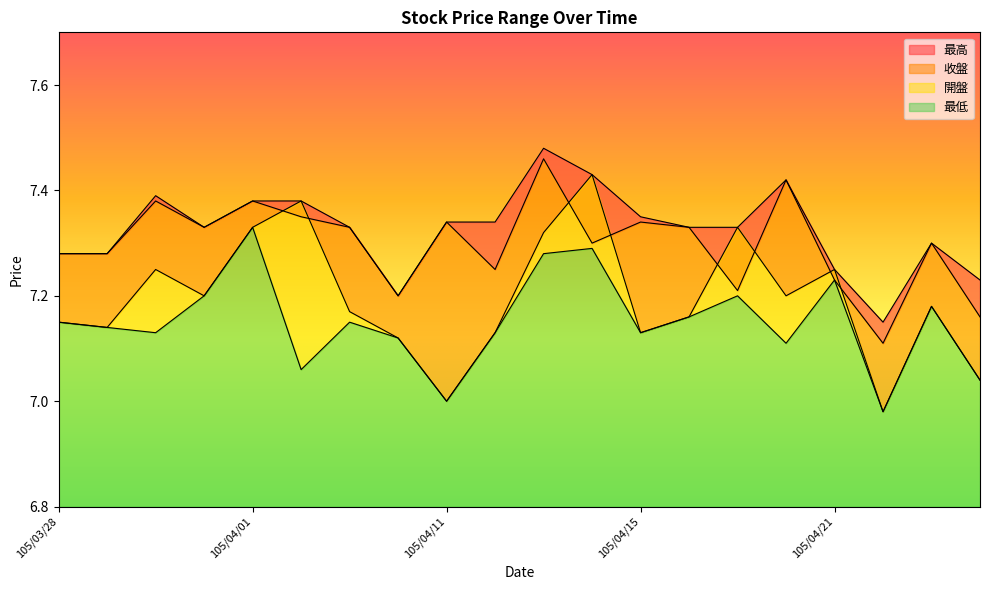

In 開盤, how many points are lower than both neighbors (excluding endpoints)?

6